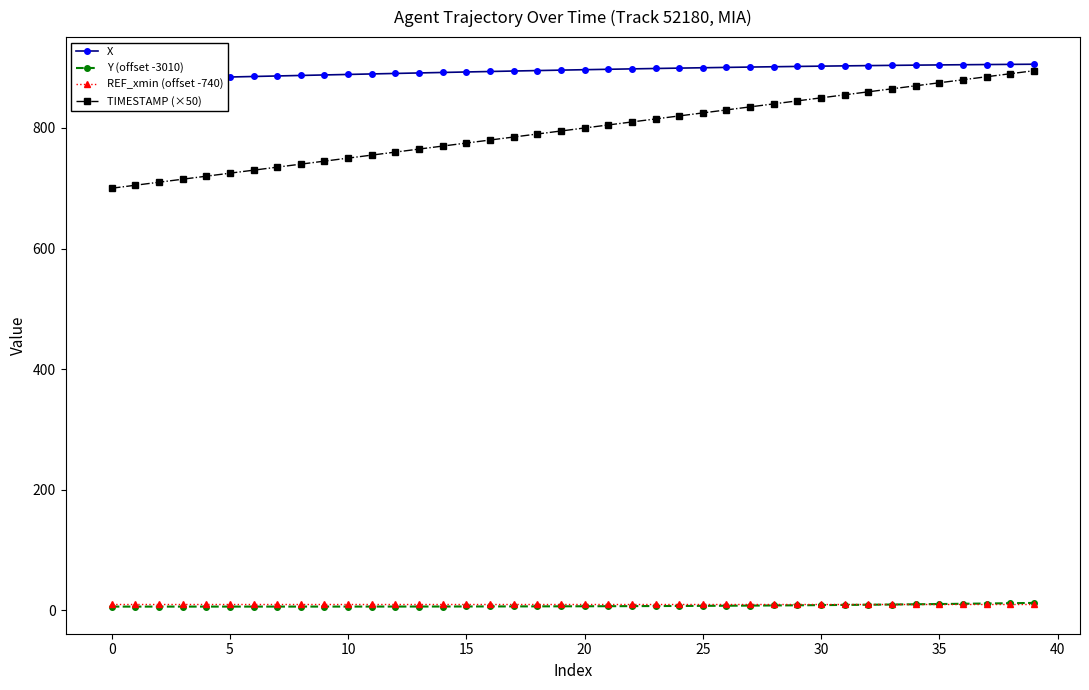

True or false: TIMESTAMP (×50) has more than 2 interior local peaks.

False